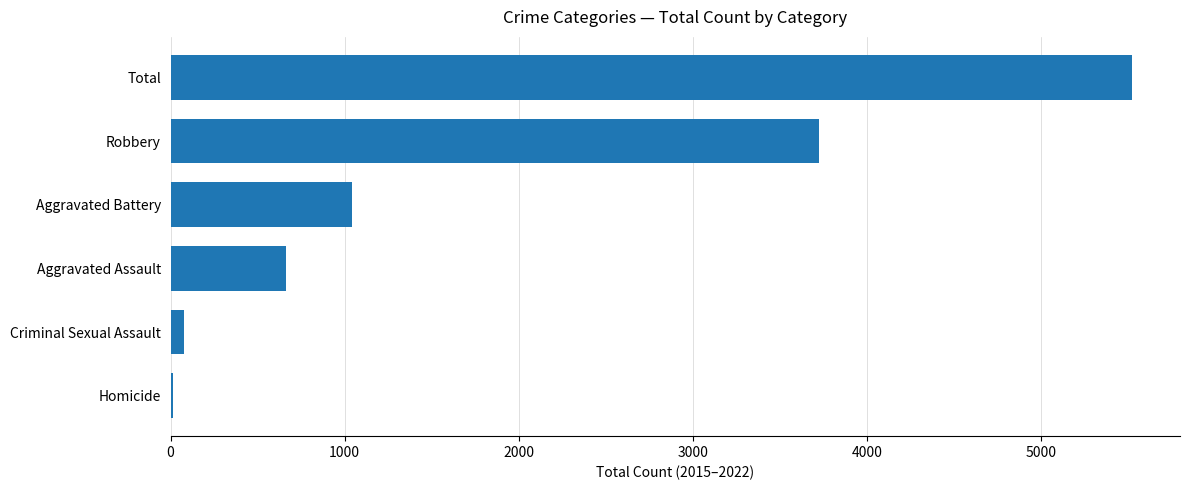

What is the change in value from Robbery to Aggravated Battery?

-2681